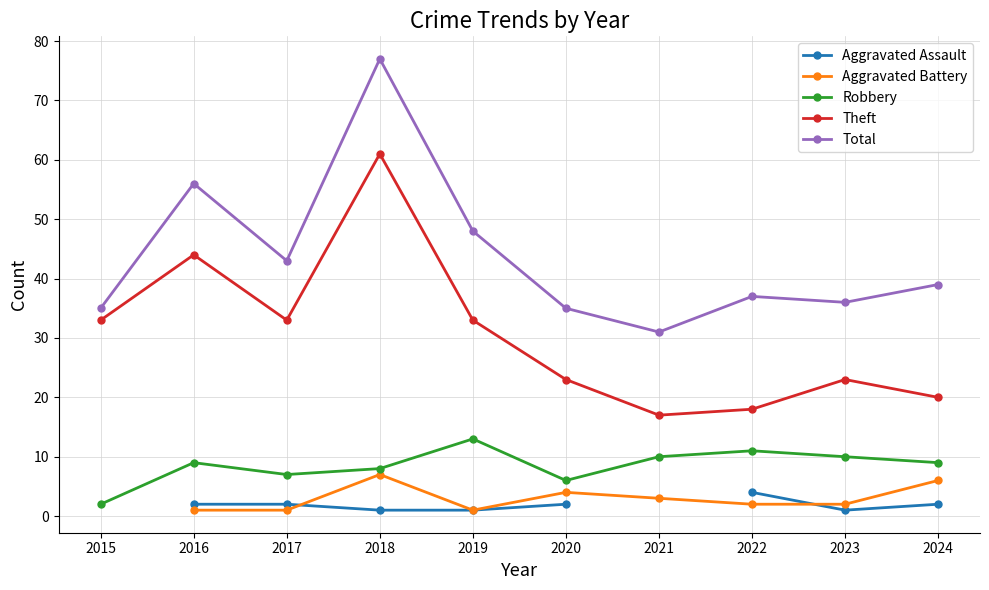

Where does the Aggravated Battery series first go above 2?

2018